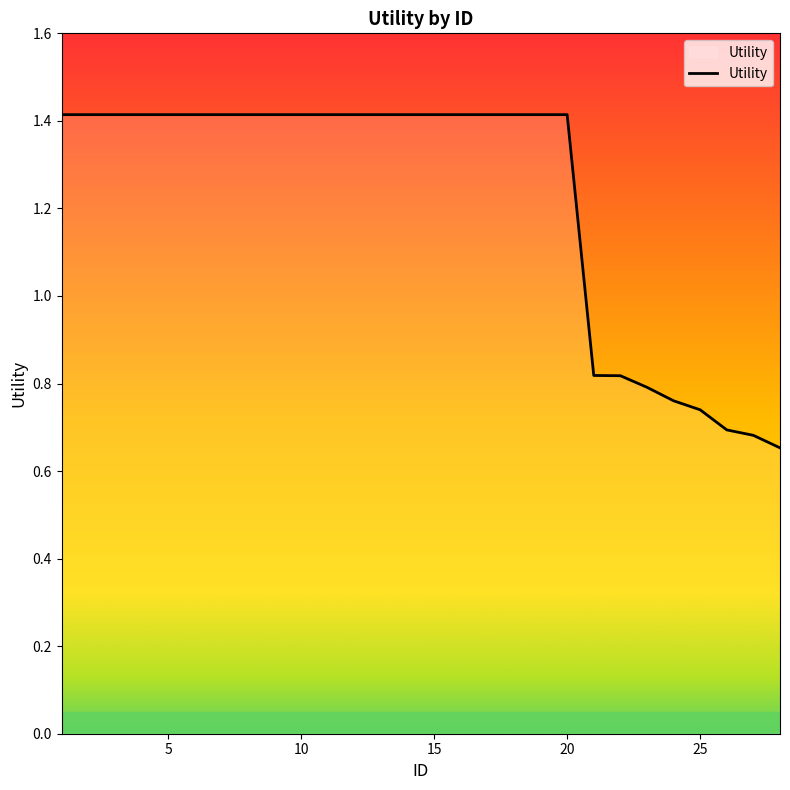

What is the greatest value displayed?

1.4